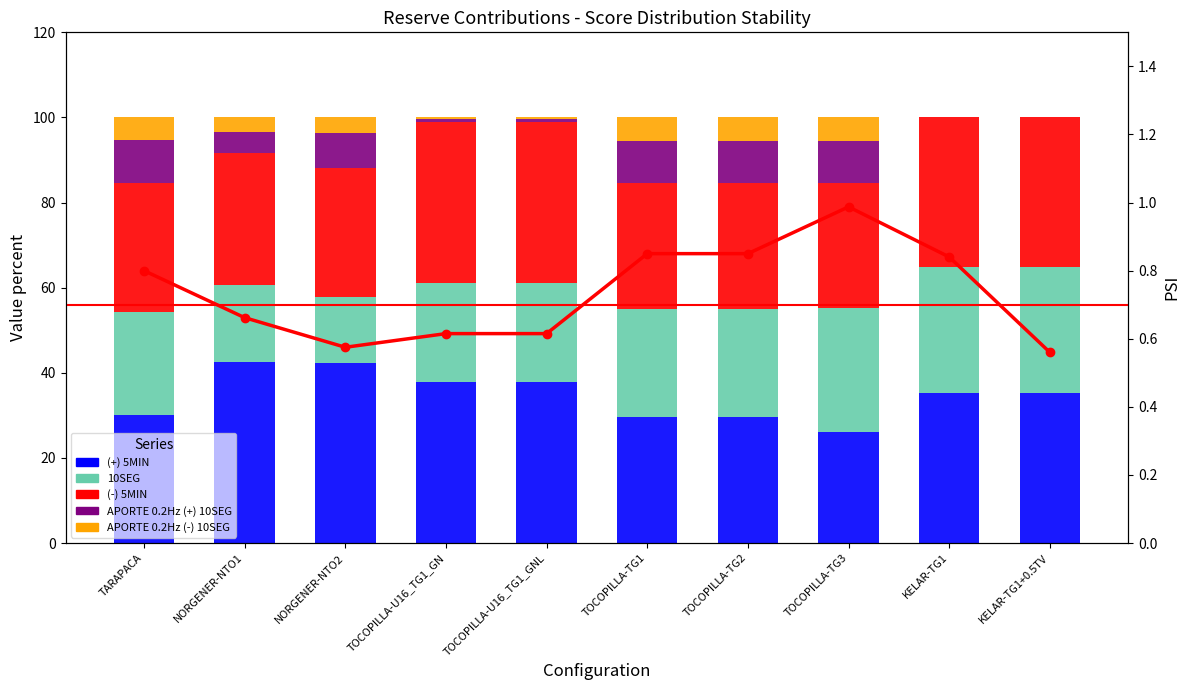

What is the total value across all series at TOCOPILLA-TG3?

101.0